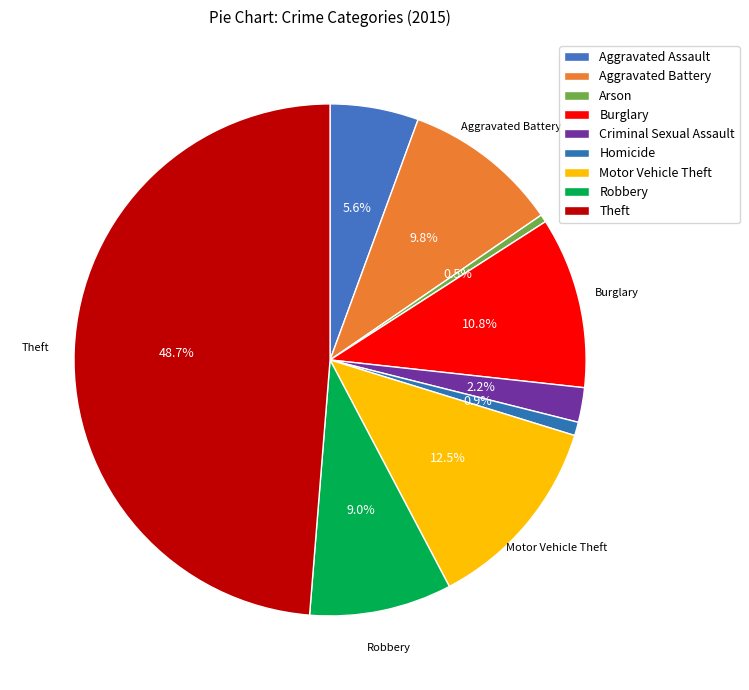

Count the number of slices in the pie.

9